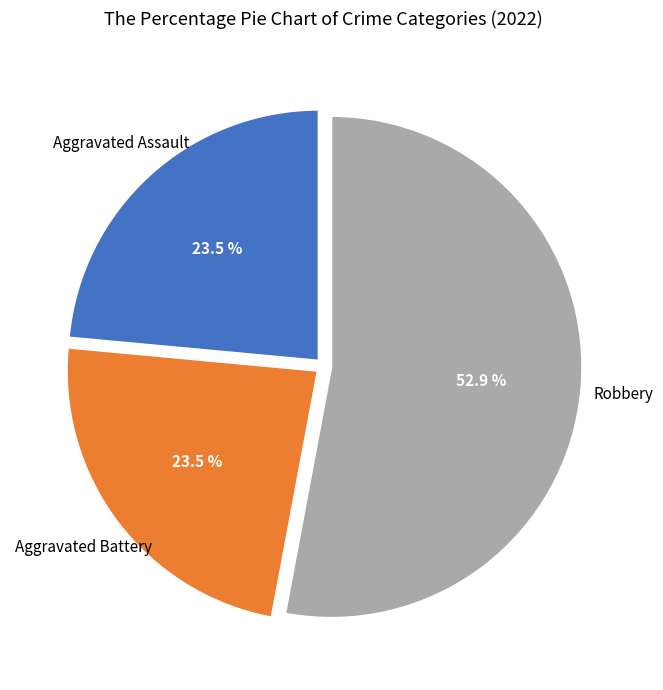

Does any single category account for the majority?

Yes